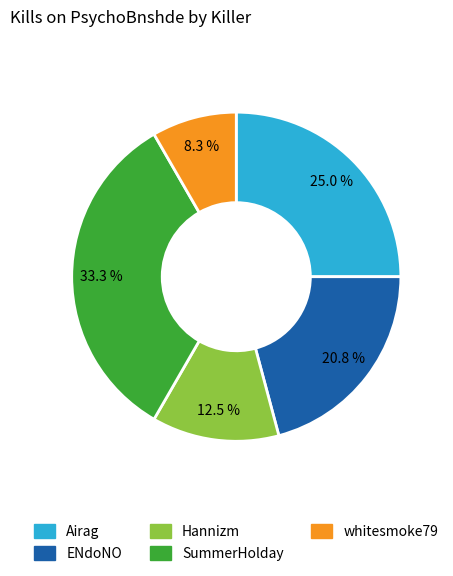

Is there a majority slice in this chart?

No